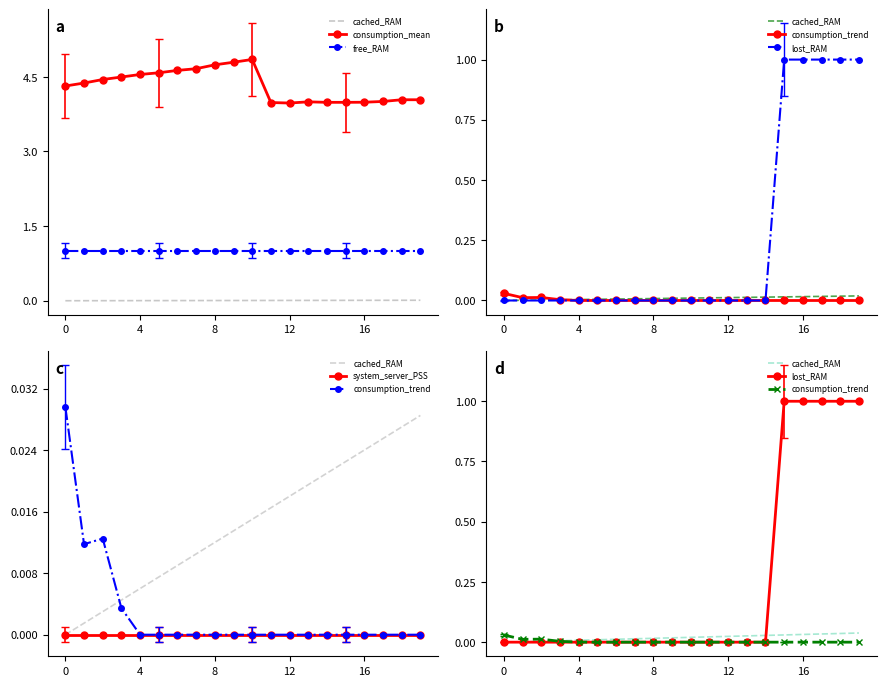

Rank the series by their maximum value, from lowest to highest.

system_server_PSS, consumption_trend, cached_RAM, free_RAM, lost_RAM, consumption_mean